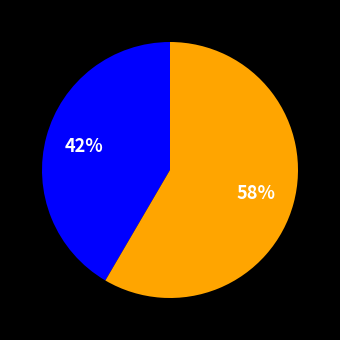

To the nearest percent, what is the average slice percentage?

50%